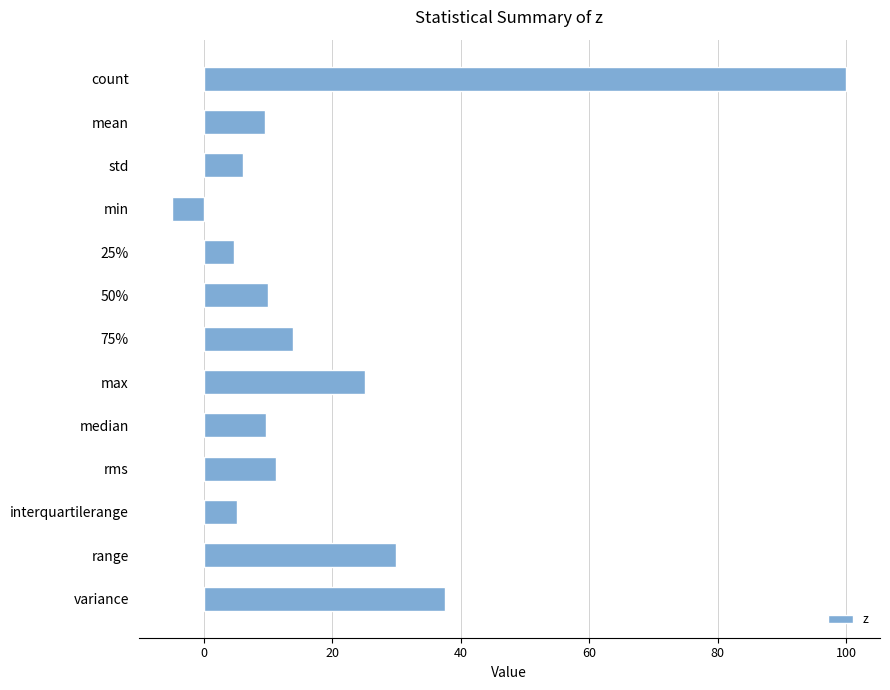

At which category does the chart reach its minimum across all series?

min